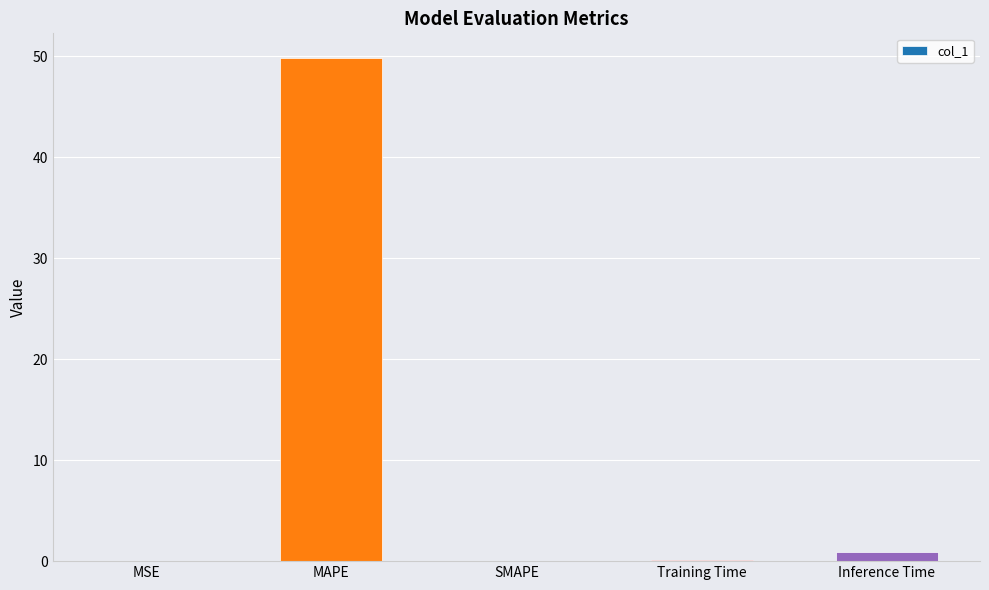

What is the difference between the values at MAPE and MSE?

49.8